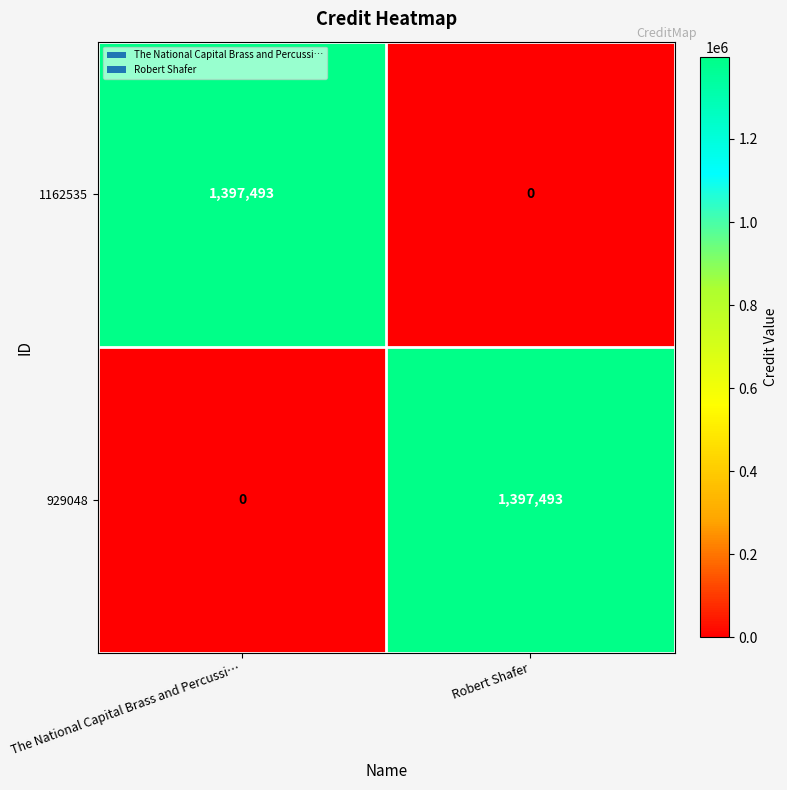

What is the sum of all 929048 values?

1397493